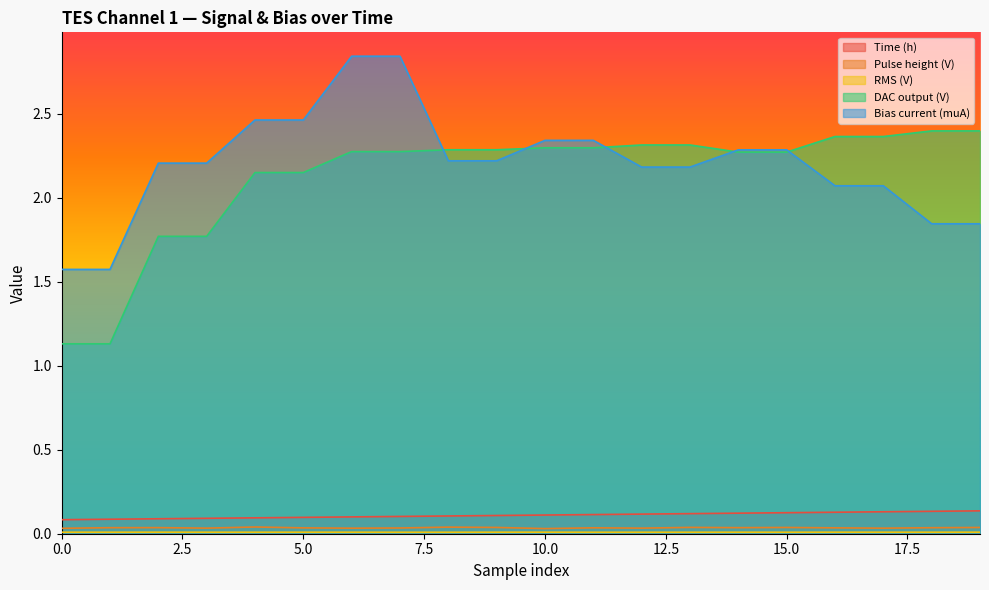

Rank the series at 8 from highest to lowest value.

DAC output (V), Bias current (muA), Time (h), Pulse height (V), RMS (V)